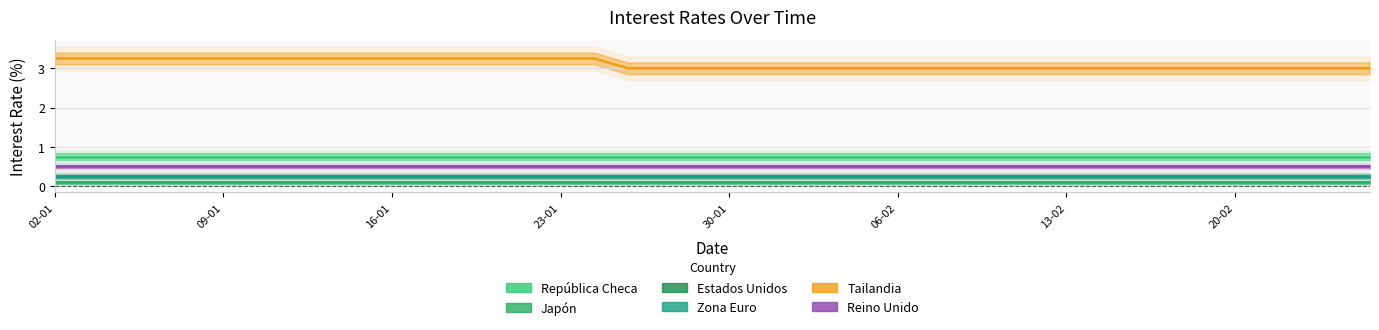

Which series has the largest total across all categories?

Tailandia